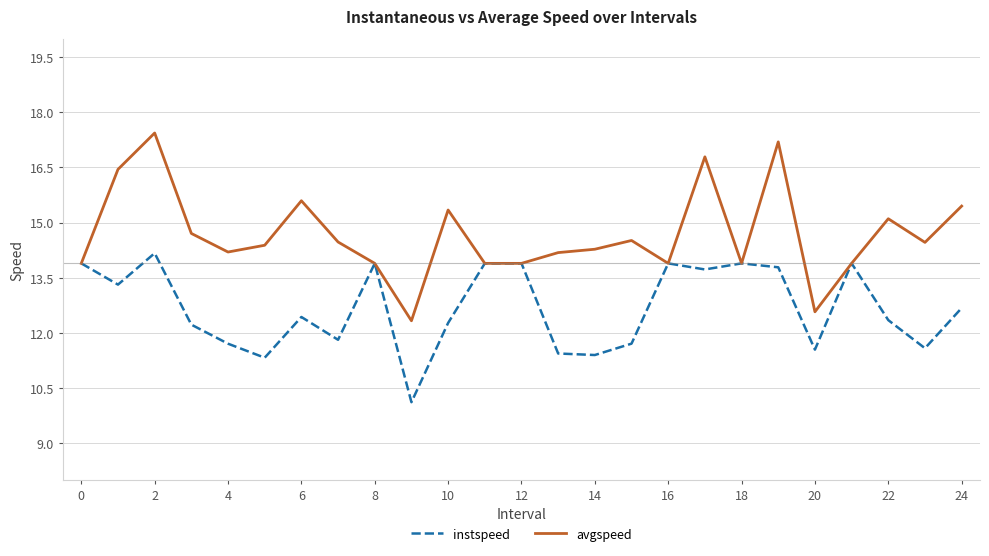

Which series has the largest total across all categories?

avgspeed